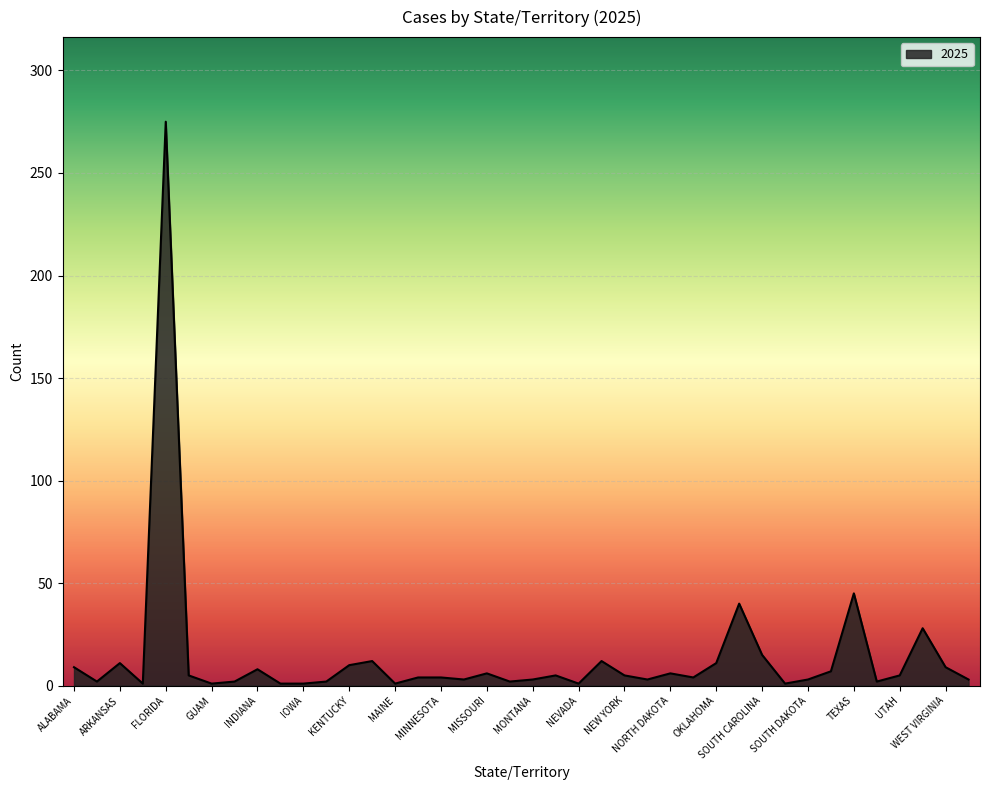

What is the average value?

14